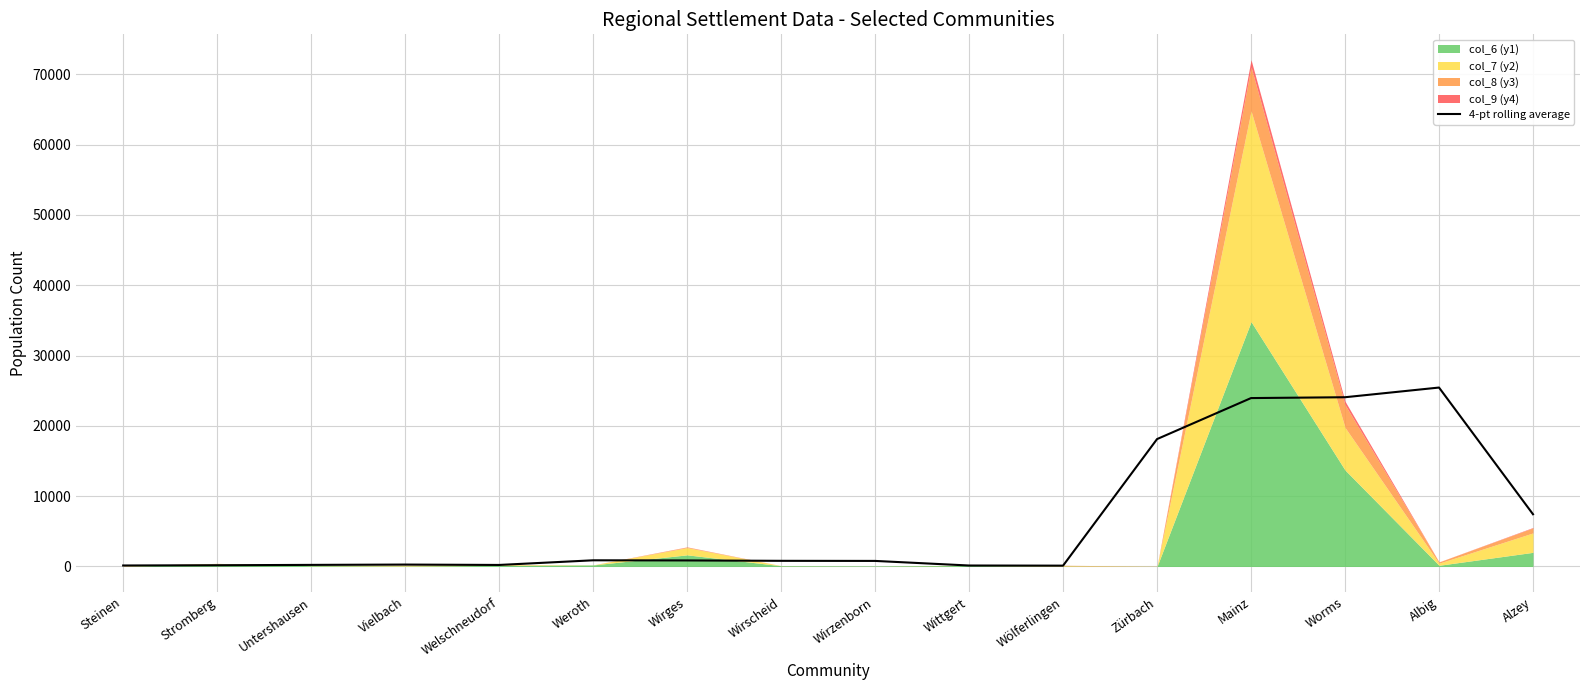

How many interior local valleys (lower than both neighbors) does the data have?

2